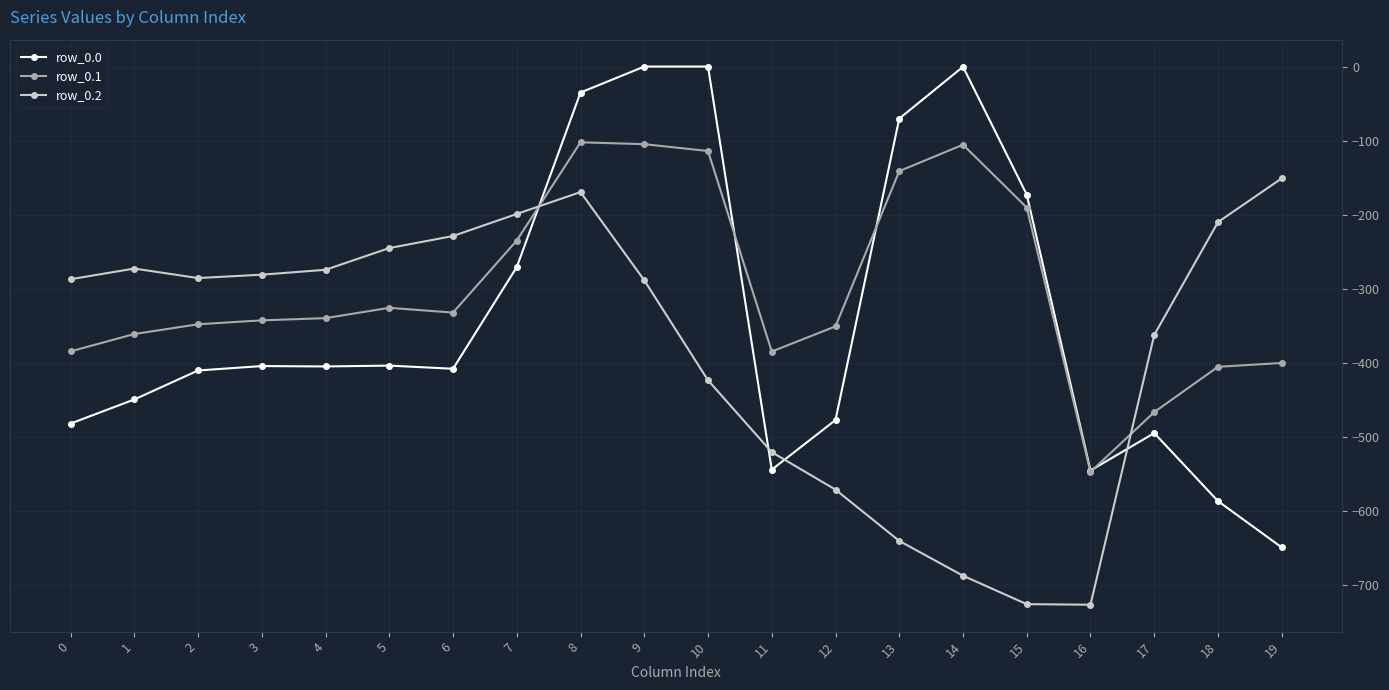

True or false: row_0.0 has a value of -408.0 at 6.

True